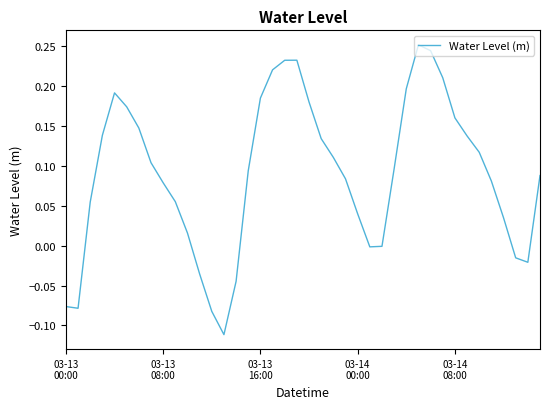

What is the difference between the maximum and minimum values?

0.4